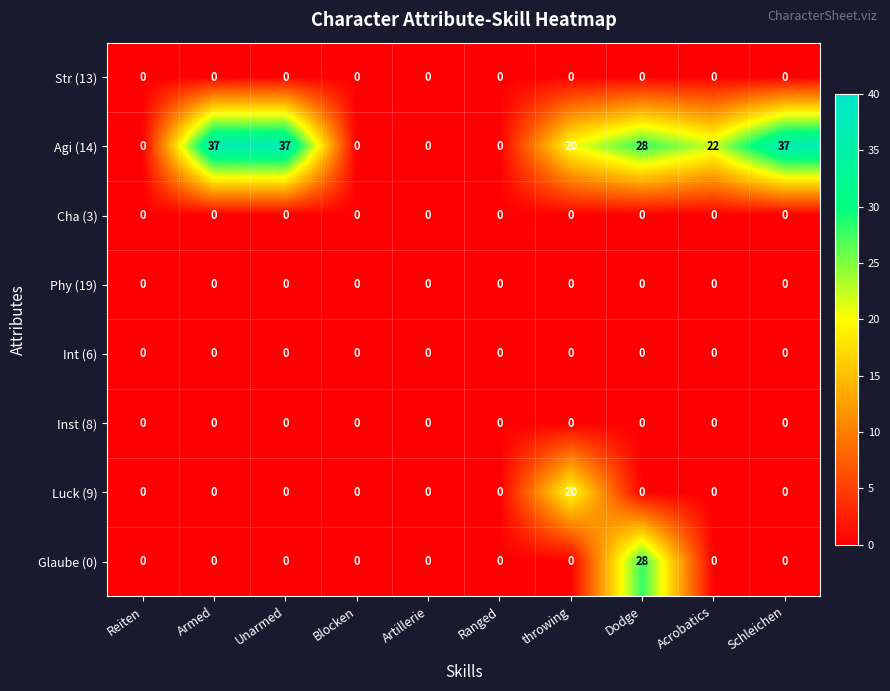

How many data points does each series have?

10